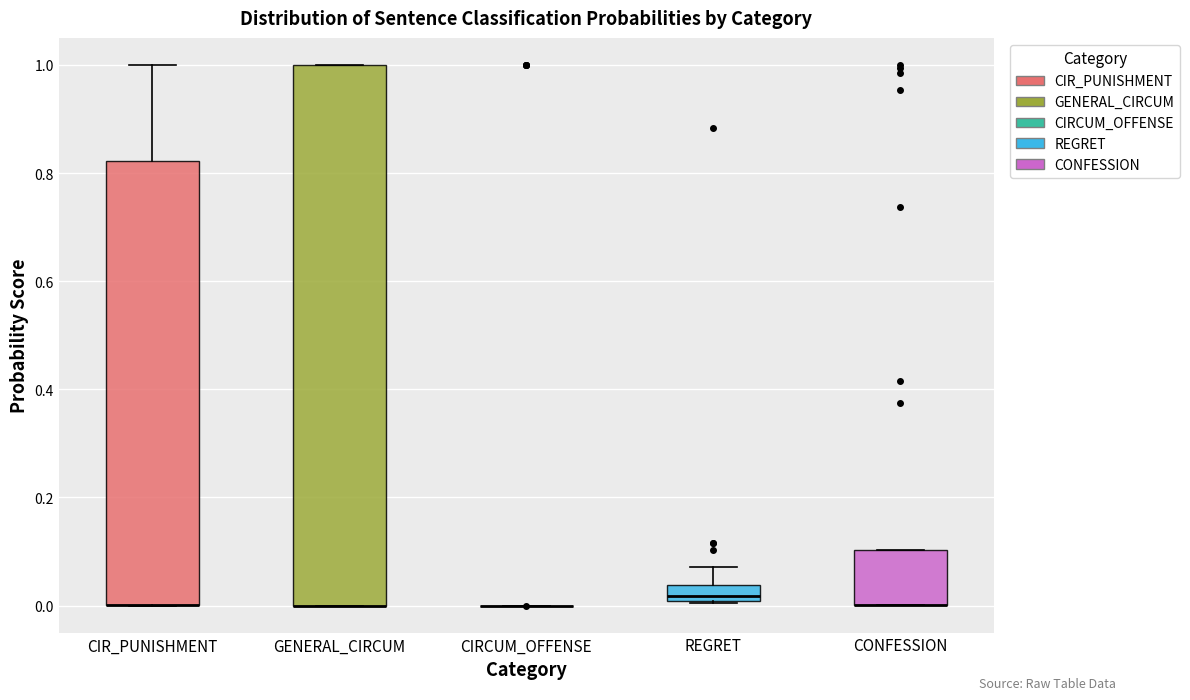

Where does the upper whisker of the box for REGRET end on the y-axis? The values are not printed on the chart, so give them approximately, as read against the axis.

0.08